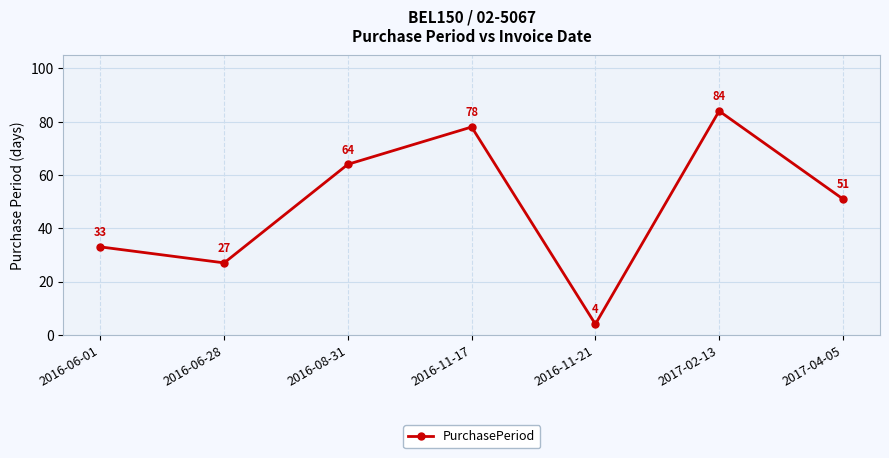

List the labels in order of value, smallest first.

2016-11-21, 2016-06-28, 2016-06-01, 2017-04-05, 2016-08-31, 2016-11-17, 2017-02-13